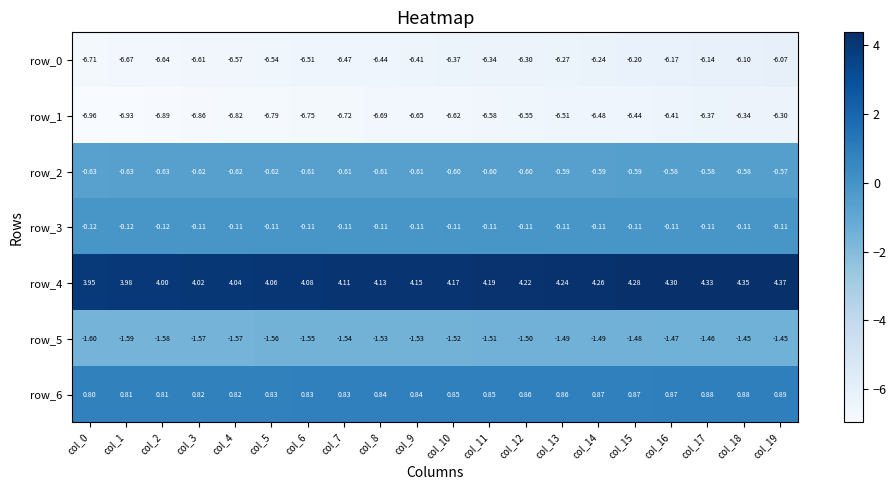

How many distinct data groups are displayed?

7